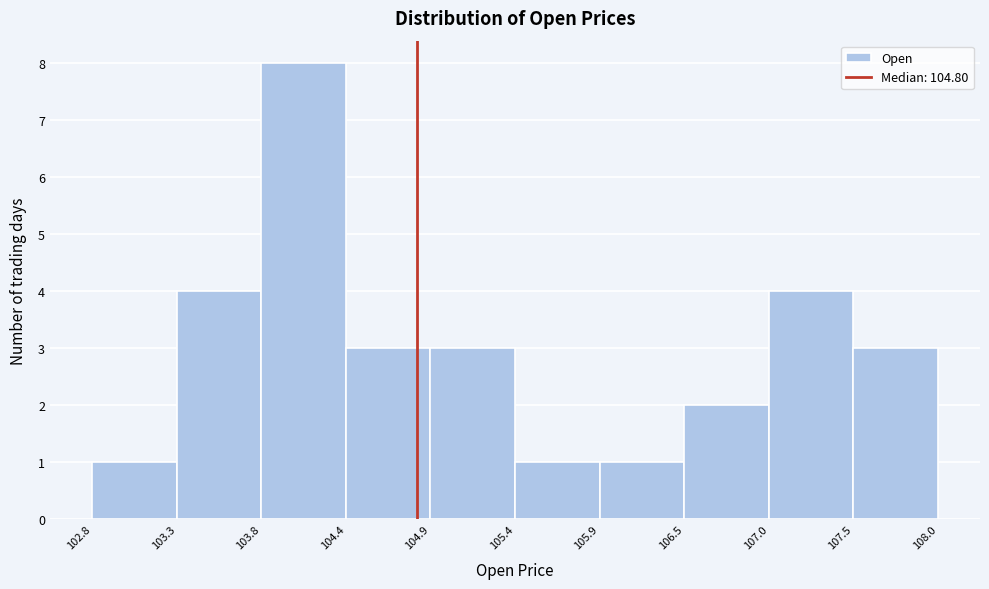

How tall is the bar that spans 106.5 to 107.0 on the x-axis? The values are not printed on the chart, so give them approximately, as read against the axis.

2